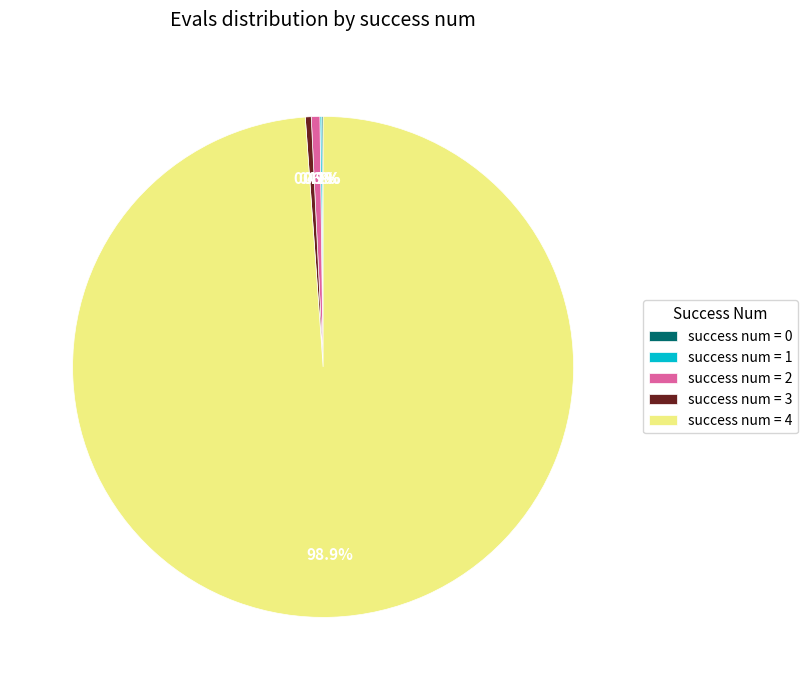

Which category accounts for the majority?

success num = 4